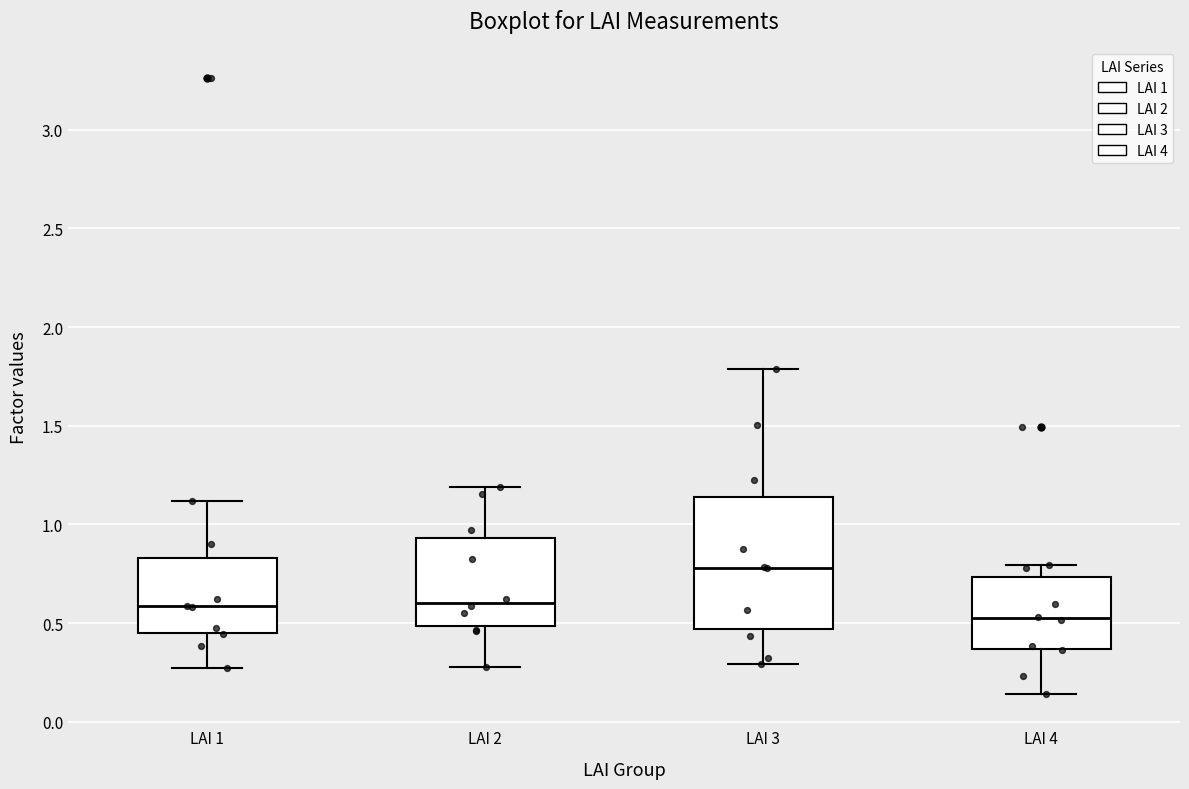

Which box has the highest median line?

LAI 3